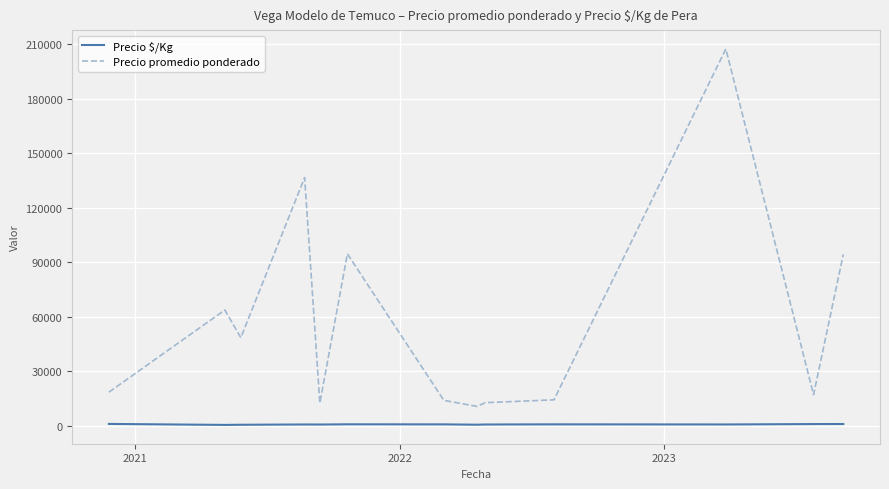

List the series in order of their overall mean, highest first.

Precio promedio ponderado, Precio $/Kg